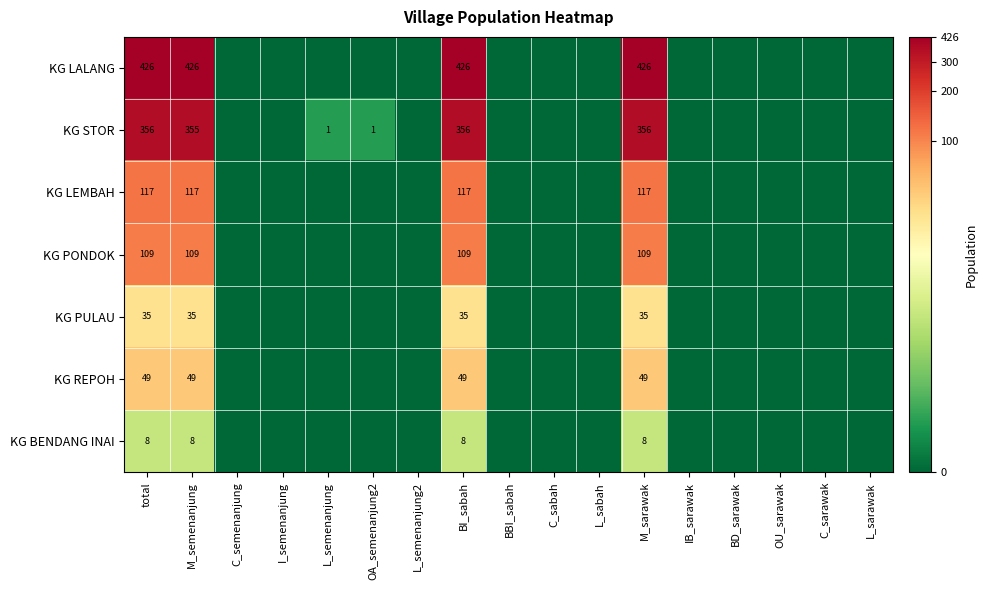

True or false: KG STOR has a value of 1 at L_semenanjung.

True